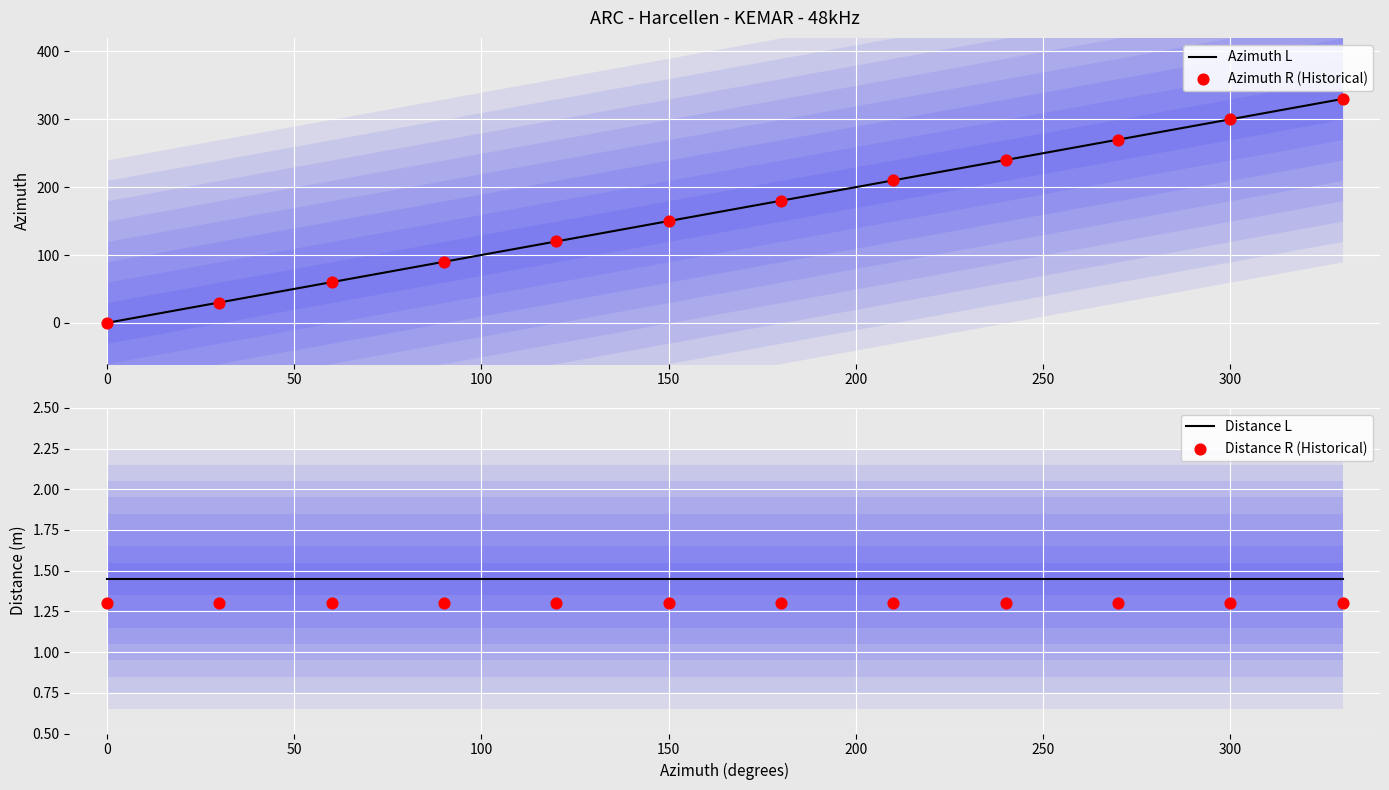

What is the highest value of the Azimuth L series?

330